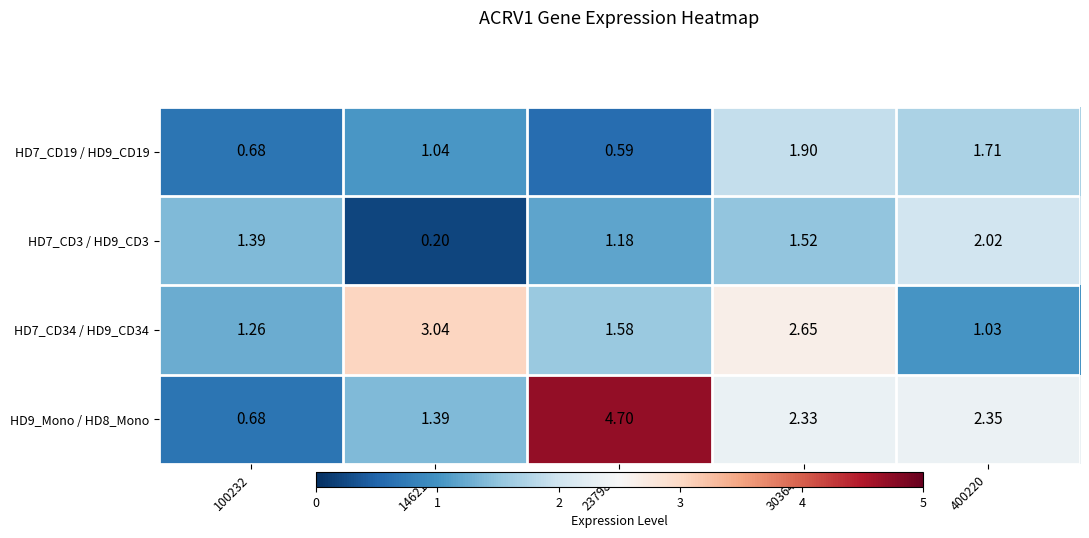

Is the value of HD7_CD3 / HD9_CD3 at 400220 greater than the value of HD9_Mono / HD8_Mono at 146218?

Yes